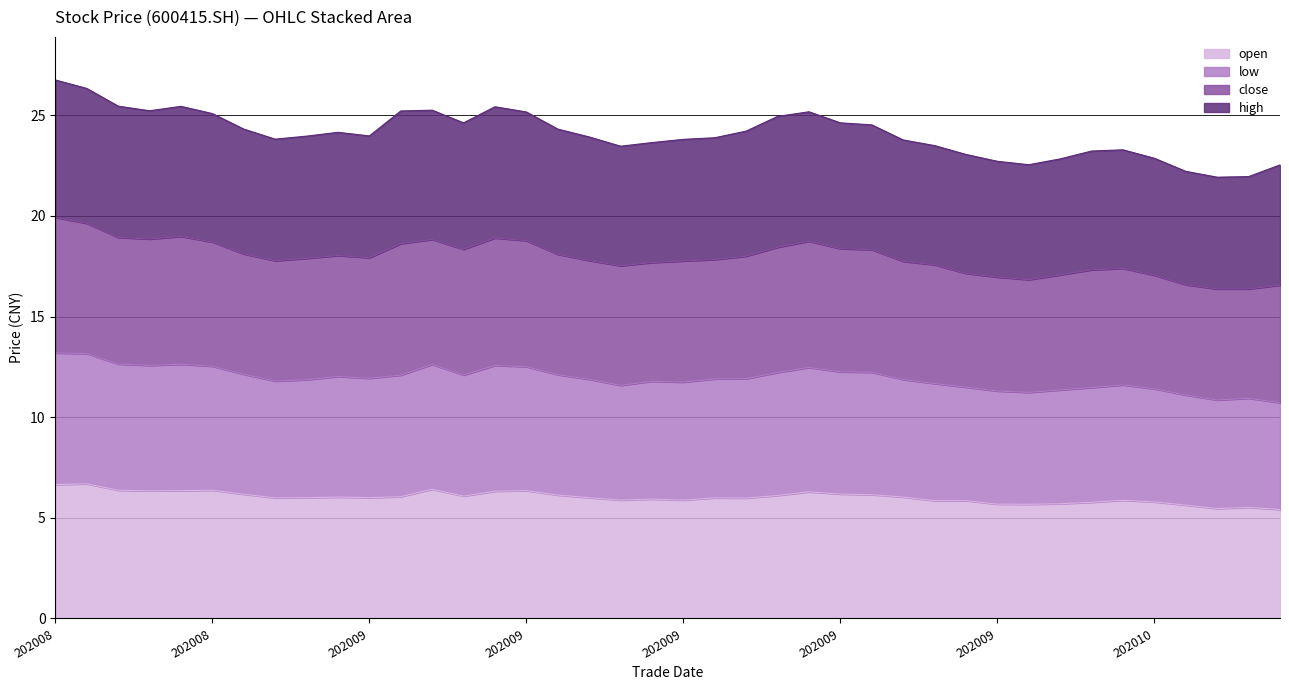

Does the chart have visible grid lines?

Yes